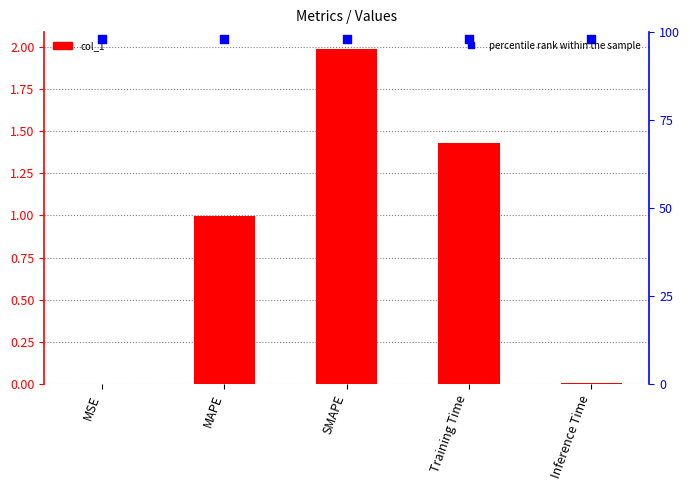

What is the total value across all series at Inference Time?

98.0